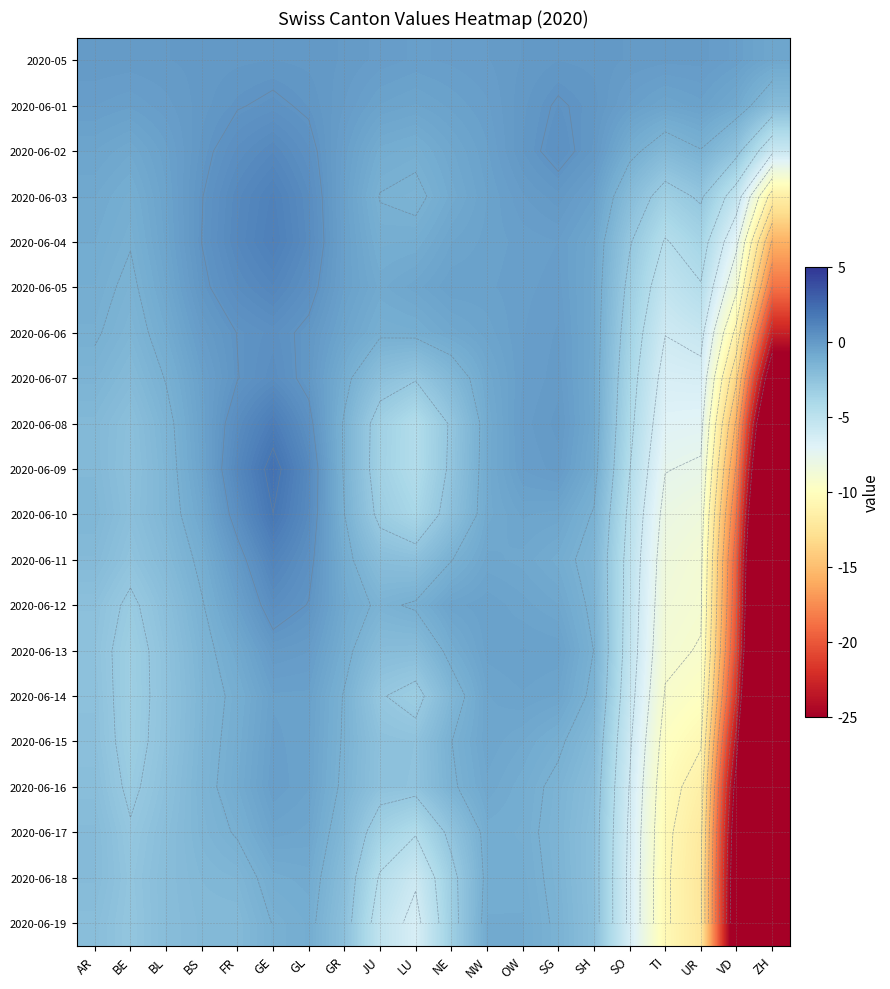

List the series in order of their peak value, lowest first.

2020-06-19, 2020-06-18, 2020-06-17, 2020-06-14, 2020-06-15, 2020-06-16, 2020-06-13, 2020-05, 2020-06-01, 2020-06-06, 2020-06-12, 2020-06-07, 2020-06-02, 2020-06-05, 2020-06-11, 2020-06-03, 2020-06-04, 2020-06-08, 2020-06-10, 2020-06-09